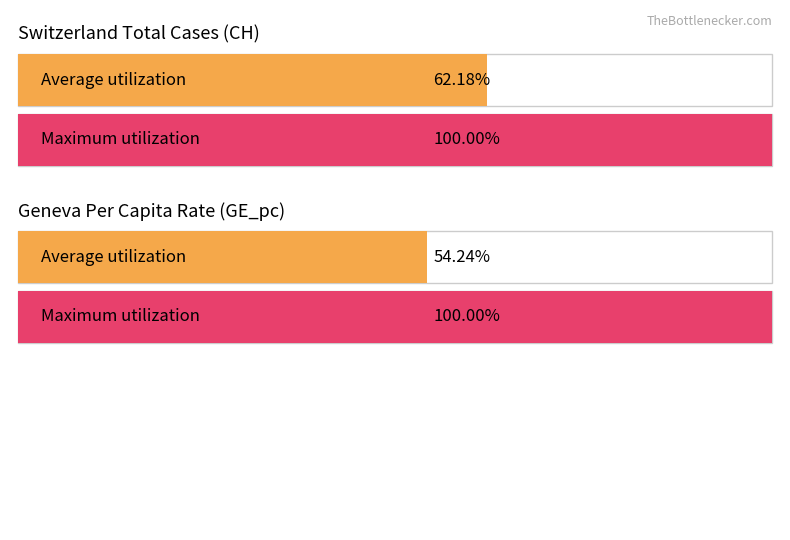

True or false: CH has a value of 177.7 at 2020-06-22.

False